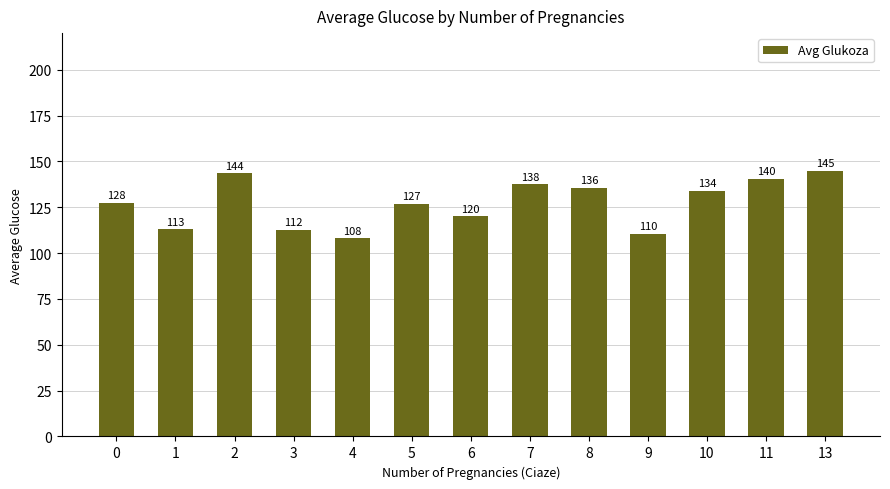

Is it true that the value at 9 is 110.5?

True